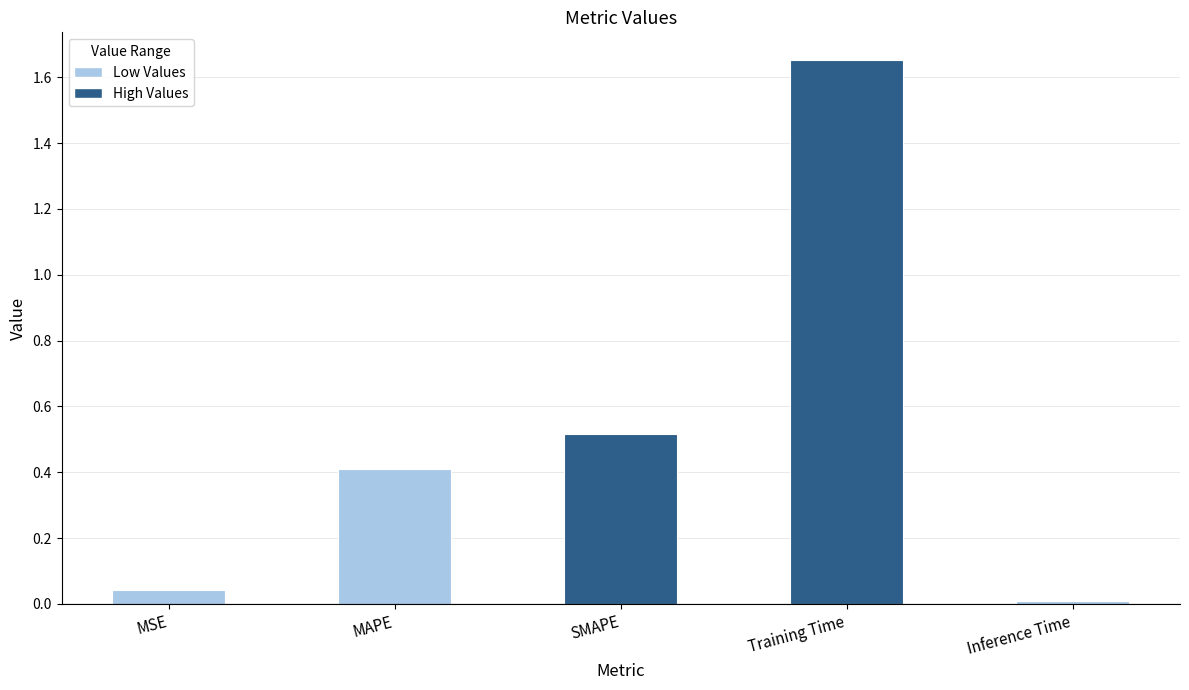

How many bars are there in total?

5